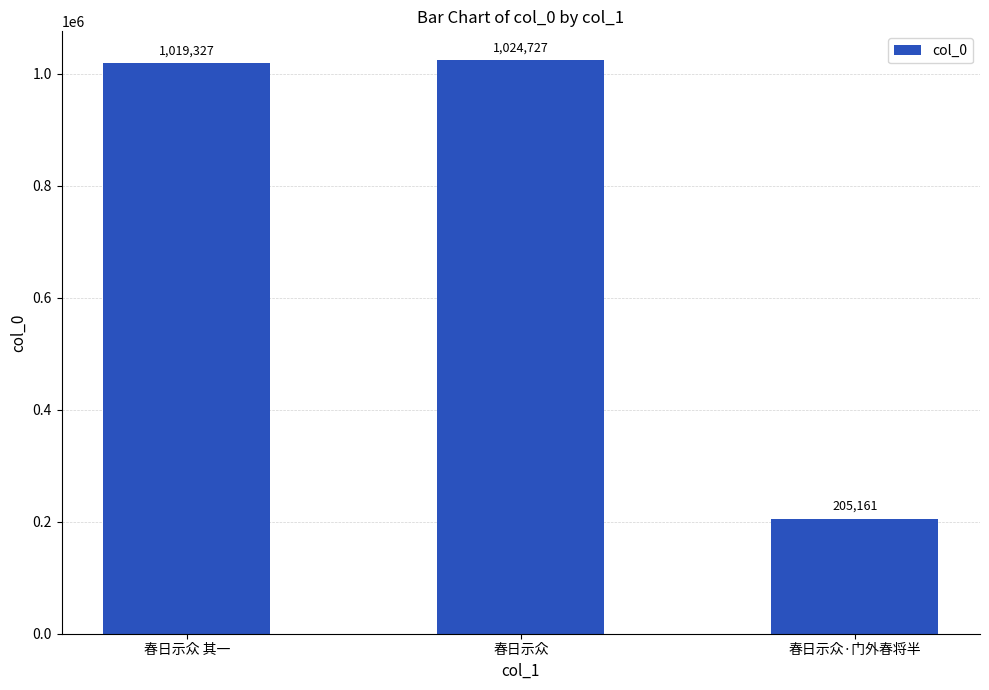

List the labels in order of value, largest first.

春日示众, 春日示众 其一, 春日示众·门外春将半